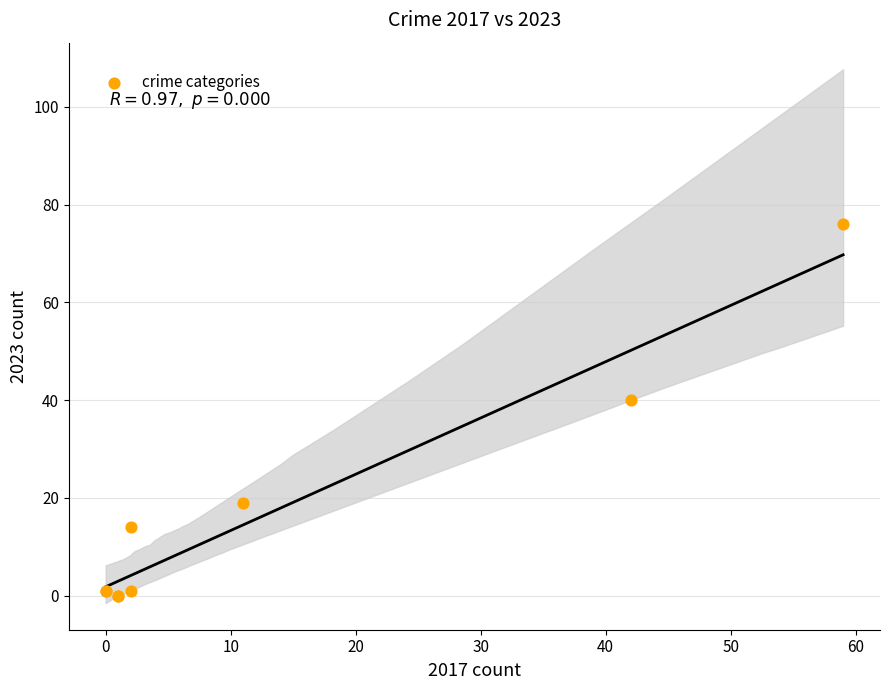

What Y value in the scatter plot is closest to 38?

40